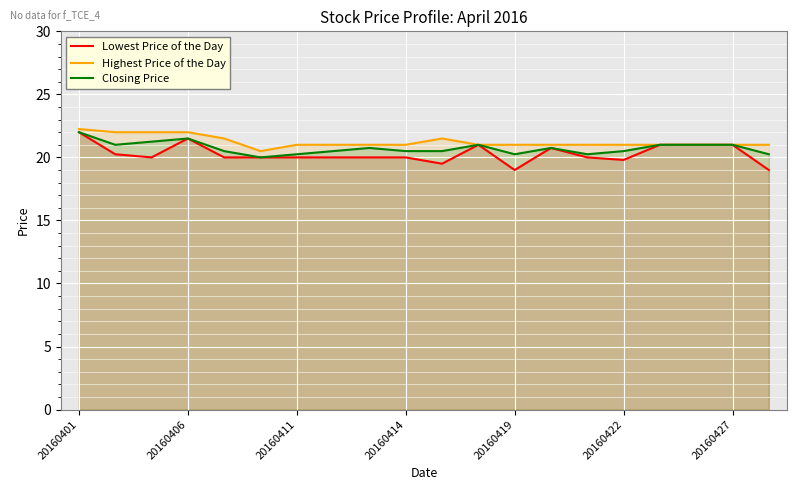

What are all the series names shown in the legend?

Lowest Price of the Day, Highest Price of the Day, Closing Price